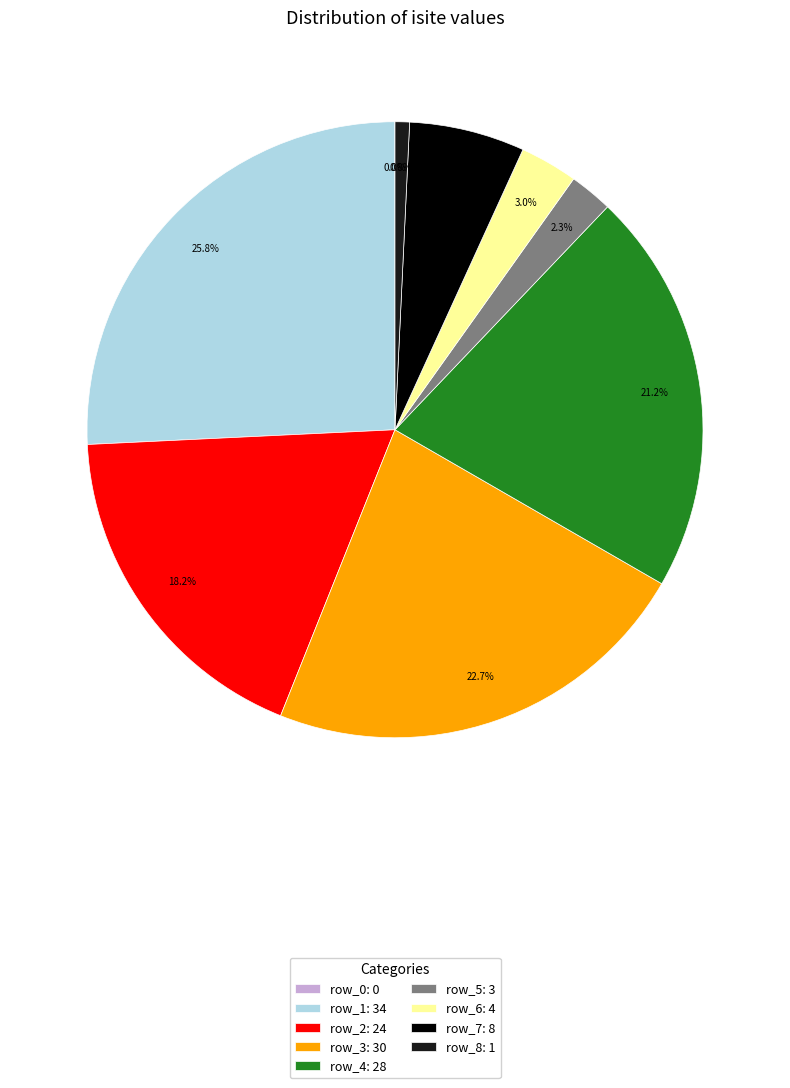

Is row_8: 1 the majority of the pie?

No